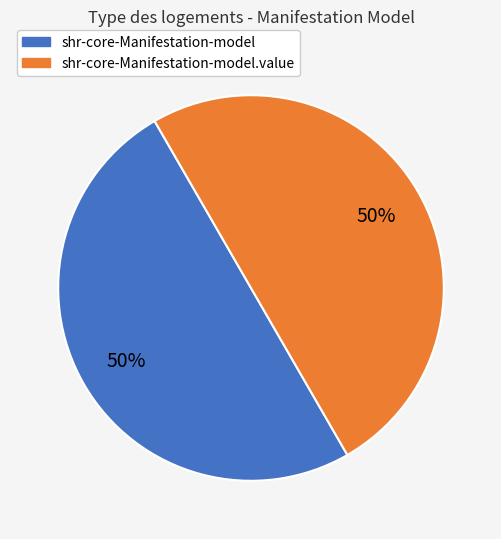

How many slices are in this pie chart?

2